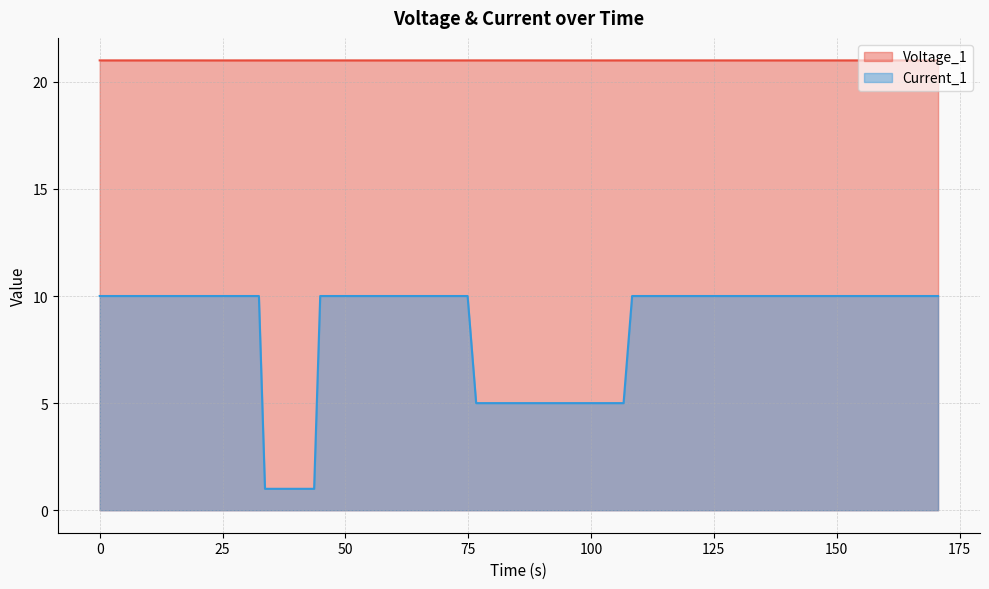

Rank the series by their maximum value, from lowest to highest.

Current_1, Voltage_1